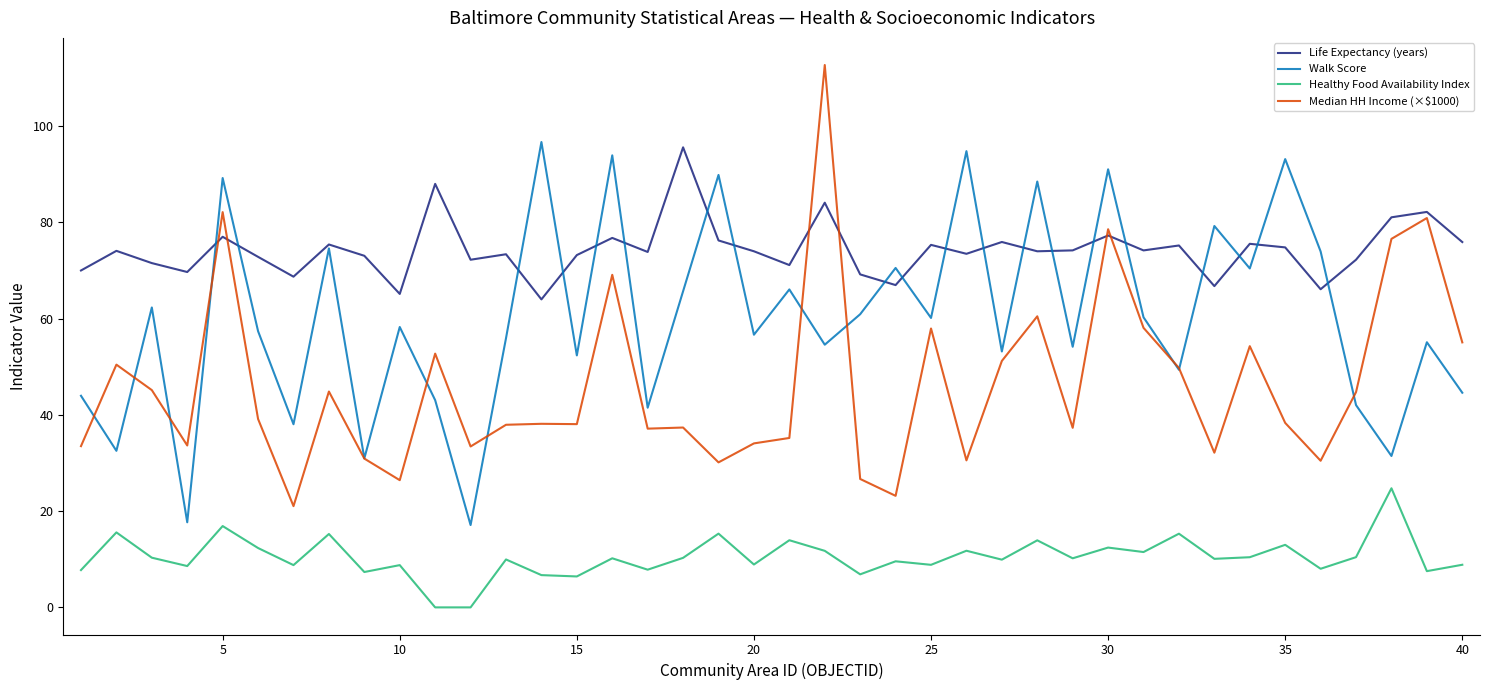

True or false: Healthy Food Availability Index has more than 1 interior local peaks.

True